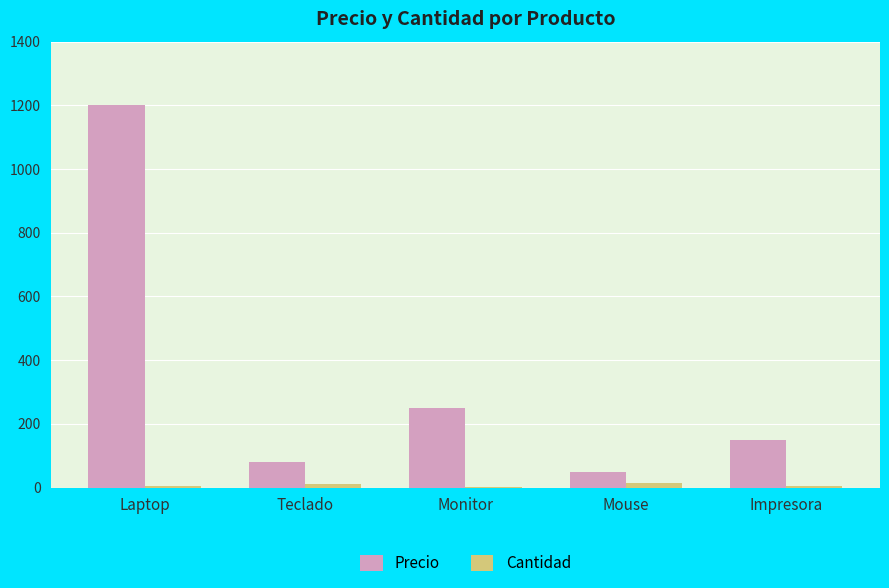

What is the sum of all Cantidad values?

37